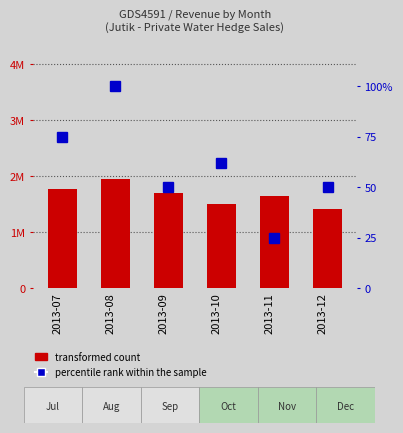

What is the greatest value displayed?

1951422.8